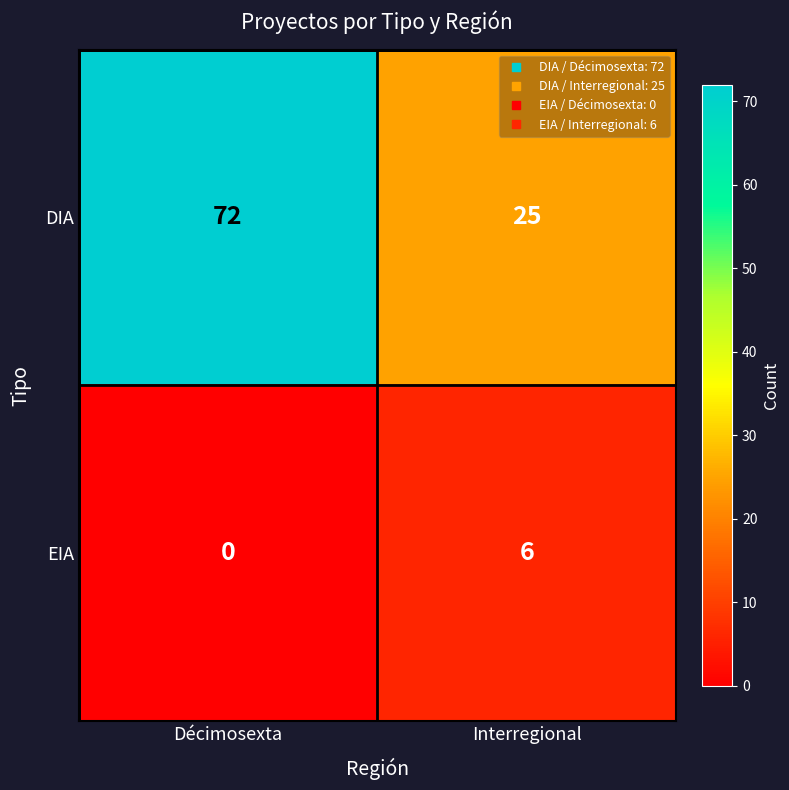

Is it true that DIA equals 72 at Décimosexta?

True